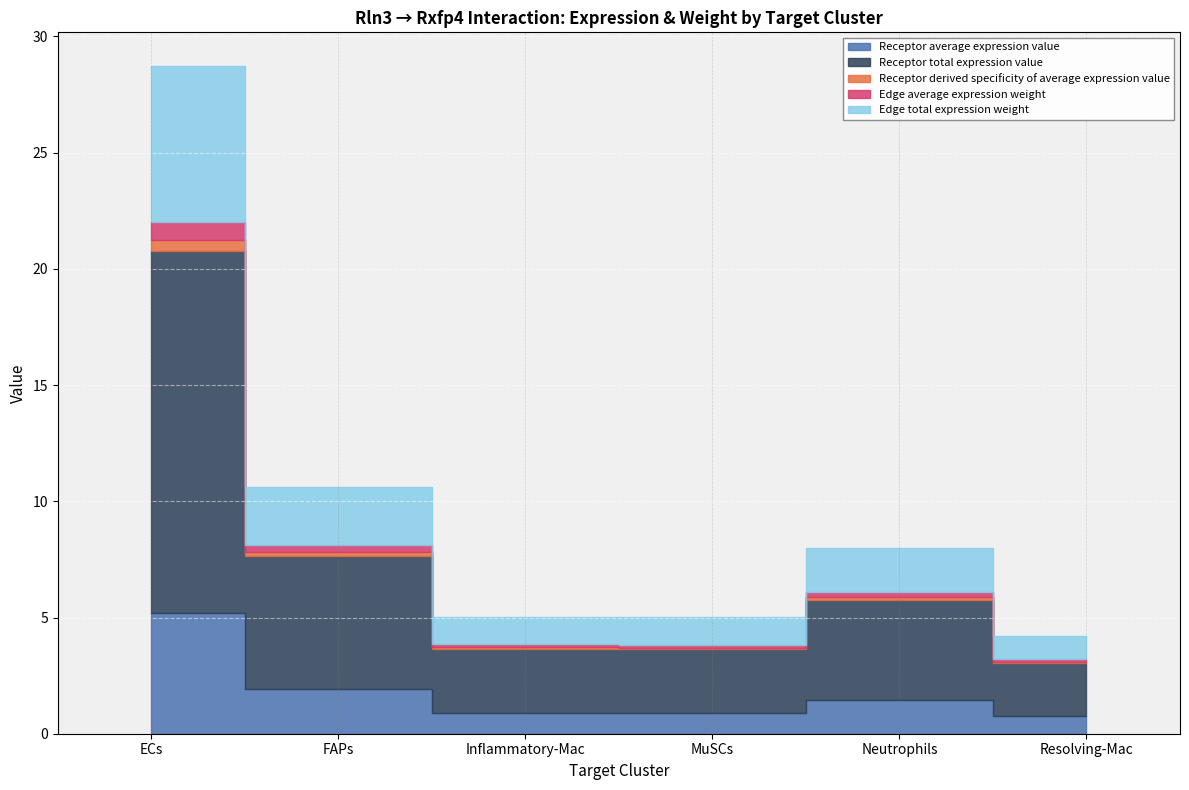

What is the value of the Receptor average expression value point at the 3rd from the left?

0.9